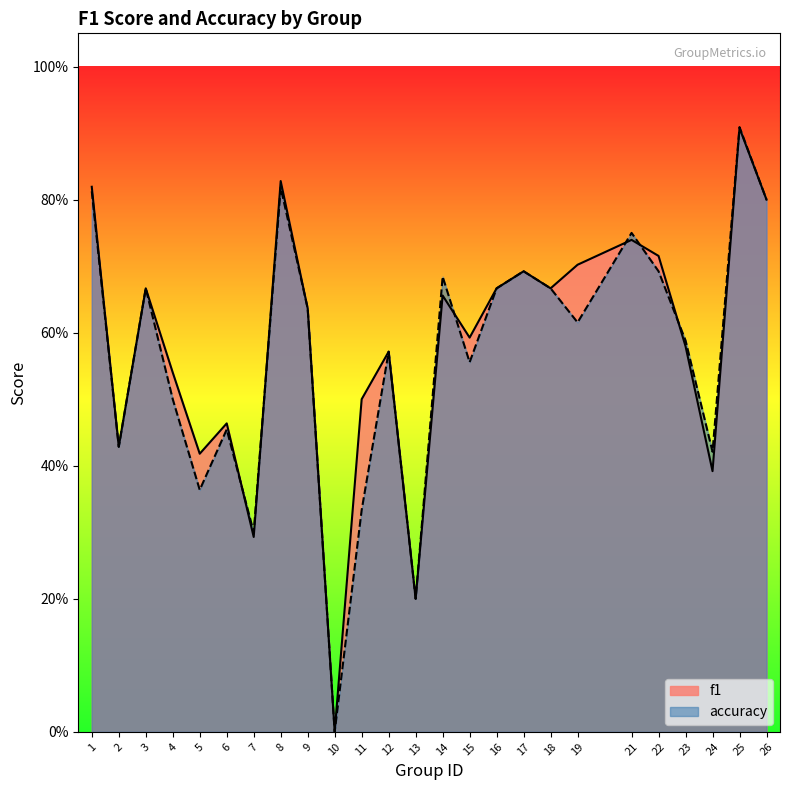

Does the chart have visible grid lines?

No